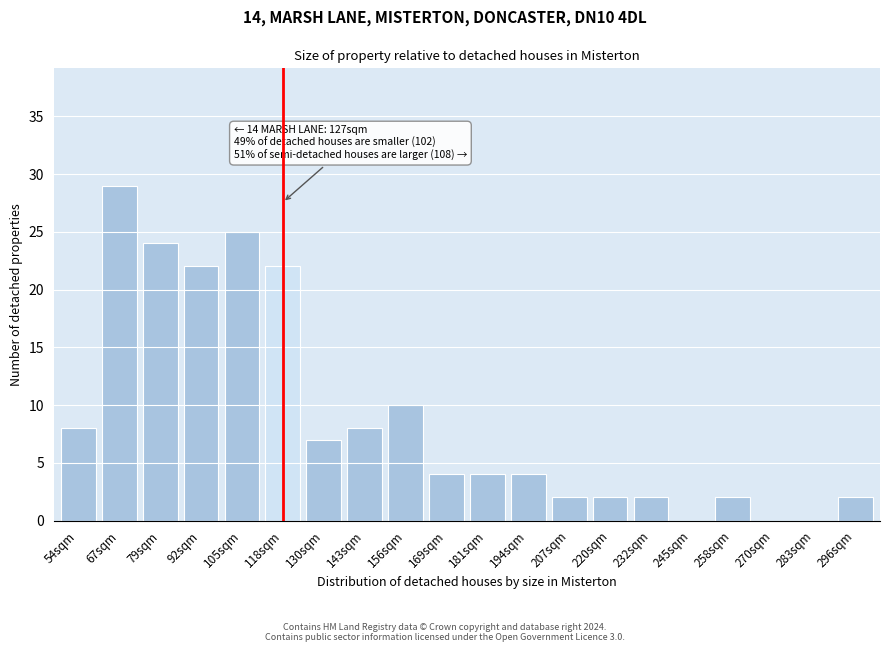

The chart shows a value of 34 at 105sqm. True or false?

False